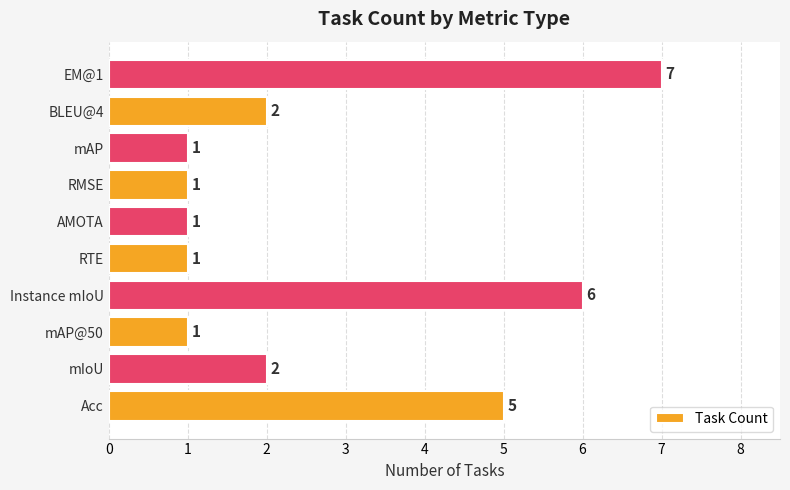

What is the greatest value displayed?

7